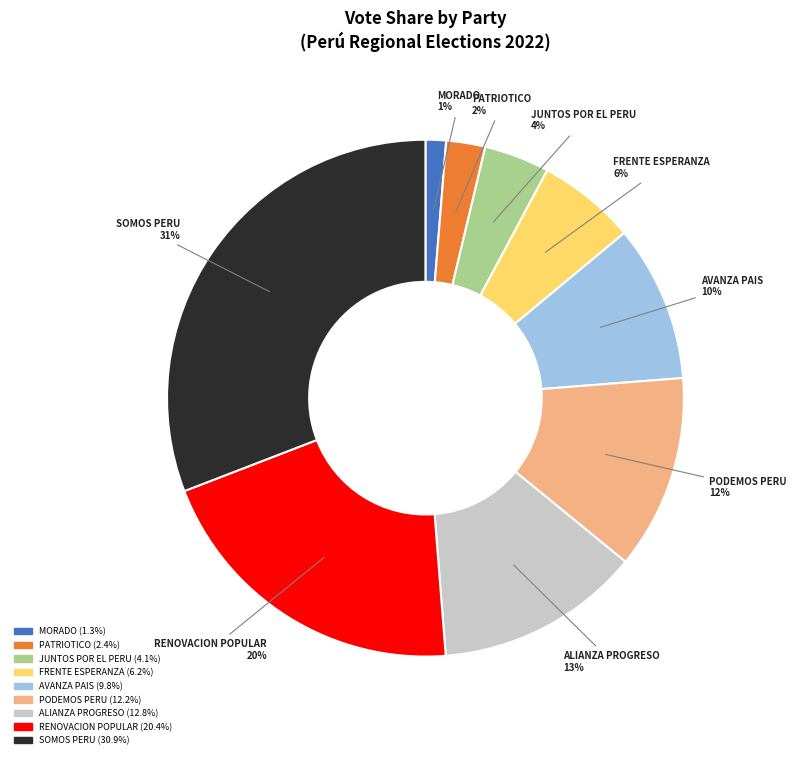

To the nearest percent, what is the difference between the largest and smallest slice percentages?

30%